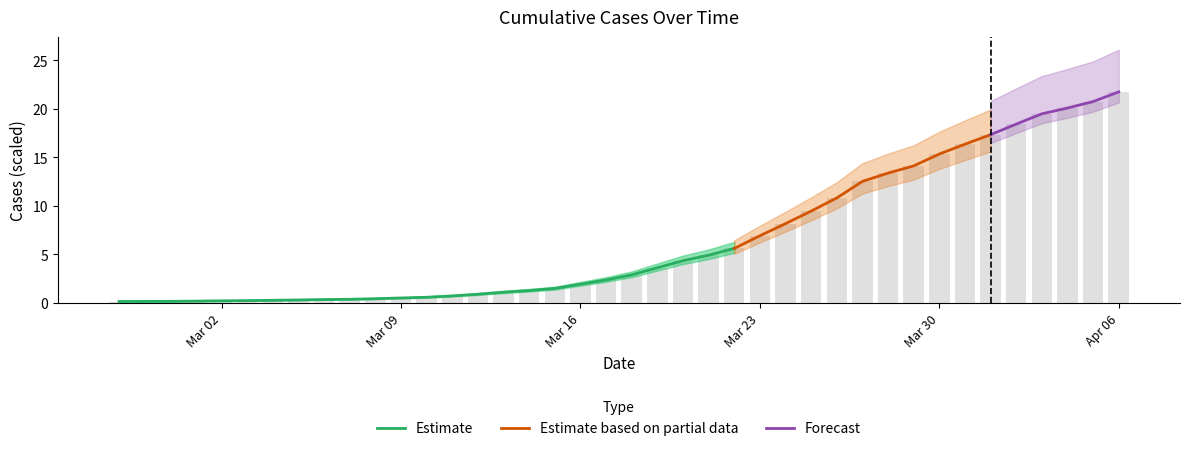

Reading right to left, transcribe all the data shown in this chart.

21.7	20.7	20.1	19.5	18.4	17.3	16.3	15.3	14.1	13.4	12.5	10.8	9.5	8.2	6.9	5.6	4.9	4.3	3.6	2.9	2.4	1.9	1.5	1.3	1.1	0.9	0.7	0.6	0.5	0.4	0.4	0.3	0.3	0.3	0.2	0.2	0.2	0.2	0.2	0.1